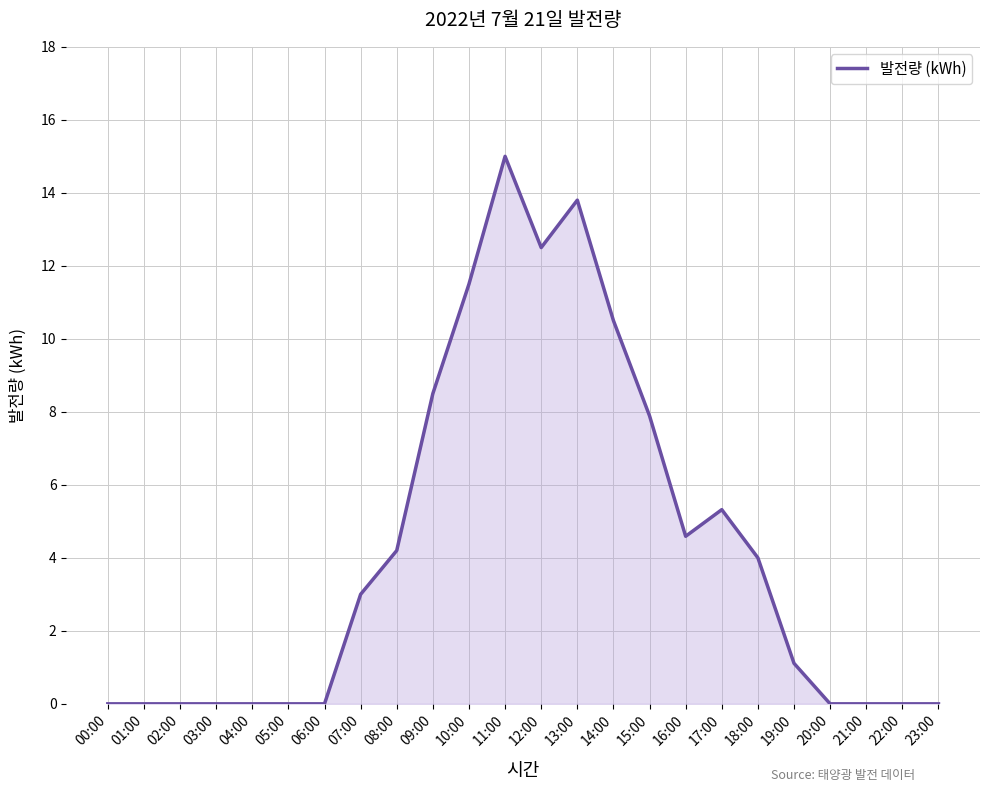

Reading left to right, transcribe all the data shown in this chart.

00:00=0.0	01:00=0.0	02:00=0.0	03:00=0.0	04:00=0.0	05:00=0.0	06:00=0.0	07:00=3.0	08:00=4.2	09:00=8.5	10:00=11.5	11:00=15.0	12:00=12.5	13:00=13.8	14:00=10.5	15:00=7.9	16:00=4.6	17:00=5.3	18:00=4.0	19:00=1.1	20:00=0.0	21:00=0.0	22:00=0.0	23:00=0.0